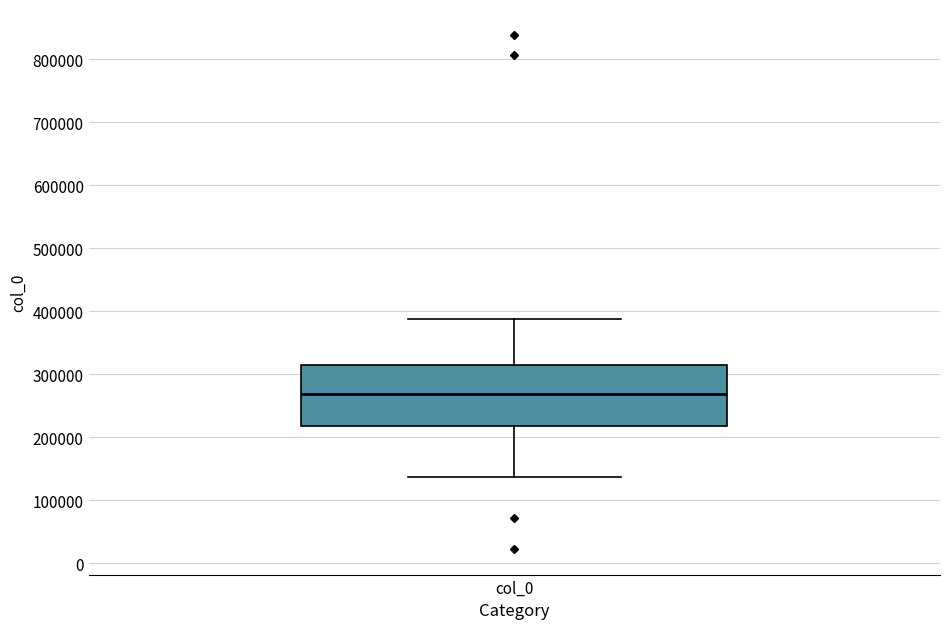

Read this box plot against the y-axis: the position of the median line, the range covered by the box, and the ends of both whiskers. The values are not printed on the chart, so give them approximately, as read against the axis.

median 270000, box 220000 to 310000, whiskers 140000 to 390000